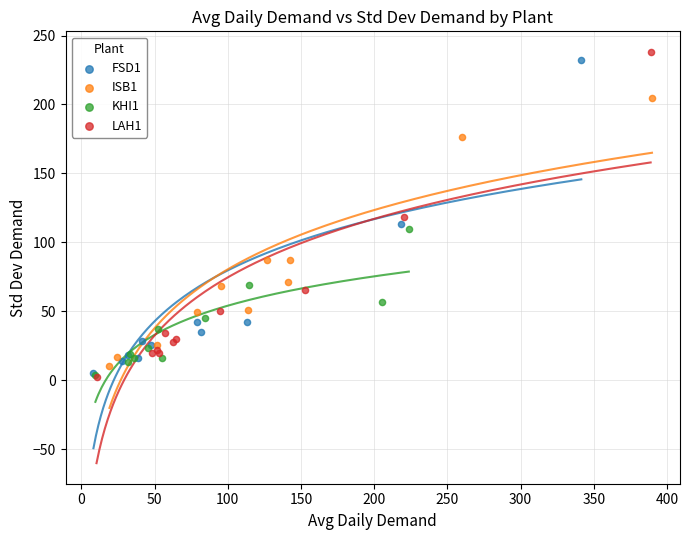

Which series has the largest Y range (max minus min)?

LAH1